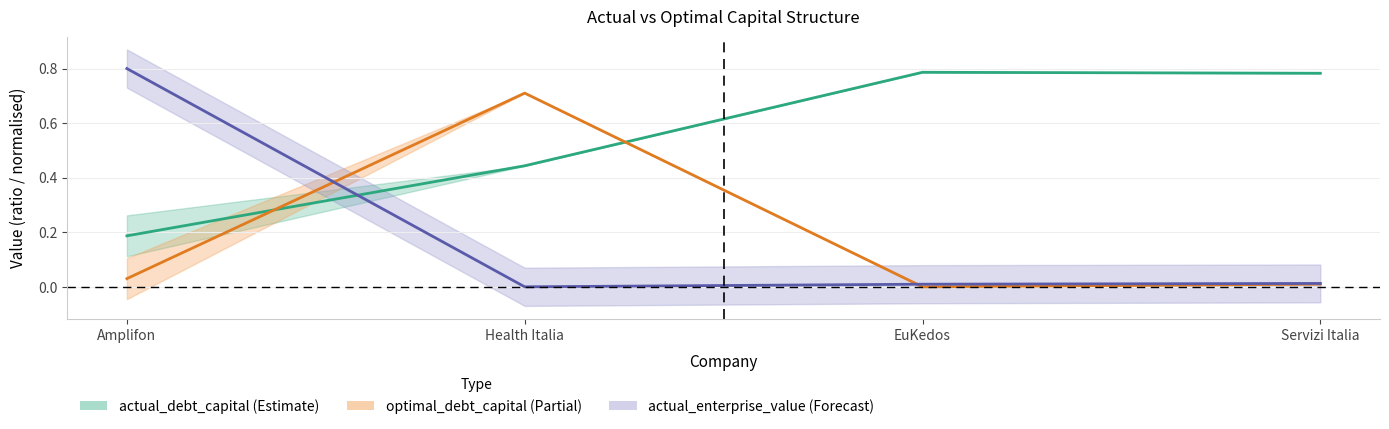

Reading left to right, transcribe all the data shown in this chart.

actual_debt_capital: Amplifon=0.2	Health Italia=0.4	EuKedos=0.8	Servizi Italia=0.8
optimal_debt_capital: Amplifon=0.0	Health Italia=0.7	EuKedos=0.0	Servizi Italia=0.0
optimal_enterprise_value: Amplifon=0.8	Health Italia=0.0	EuKedos=0.0	Servizi Italia=0.0